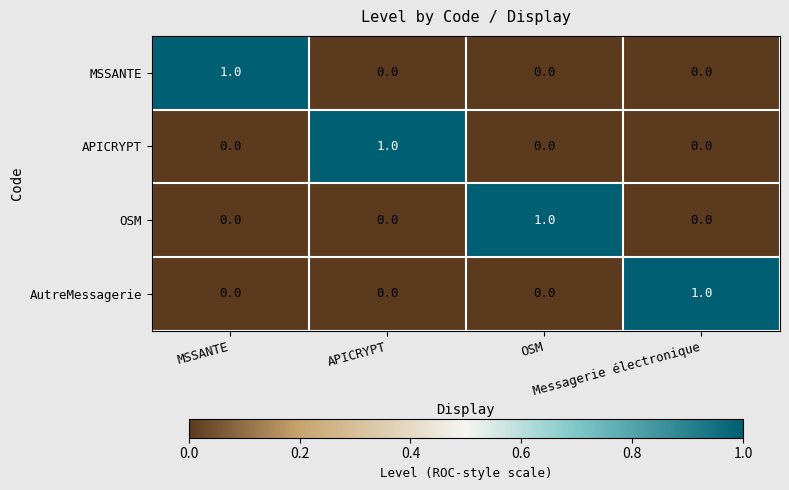

At how many categories does at least one series exceed 0?

4